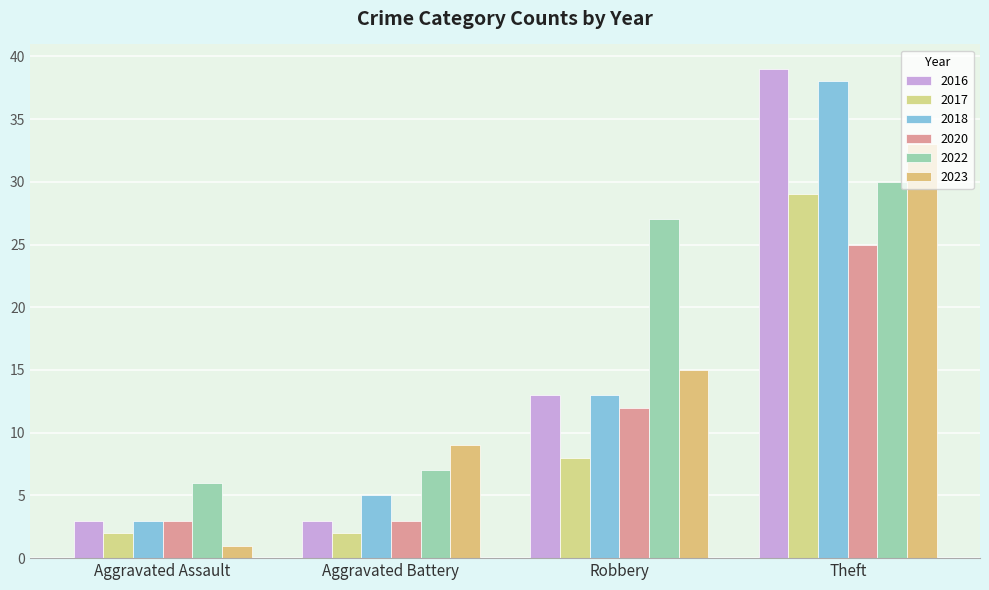

Rank the series by their maximum value, from highest to lowest.

2016, 2018, 2023, 2022, 2017, 2020